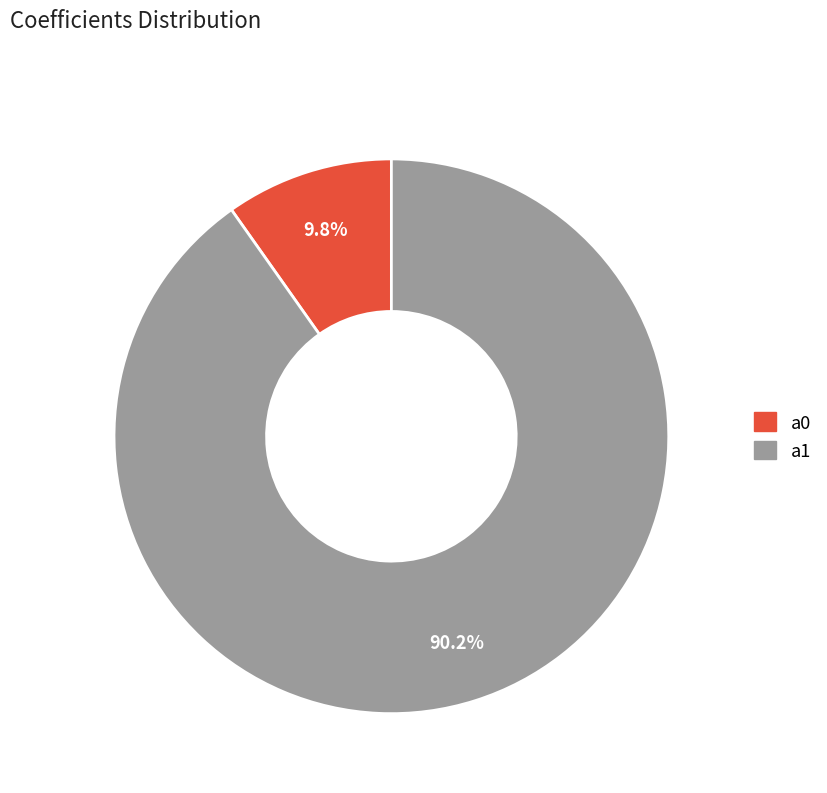

What percentage is the a0 slice, to the nearest percent?

10%